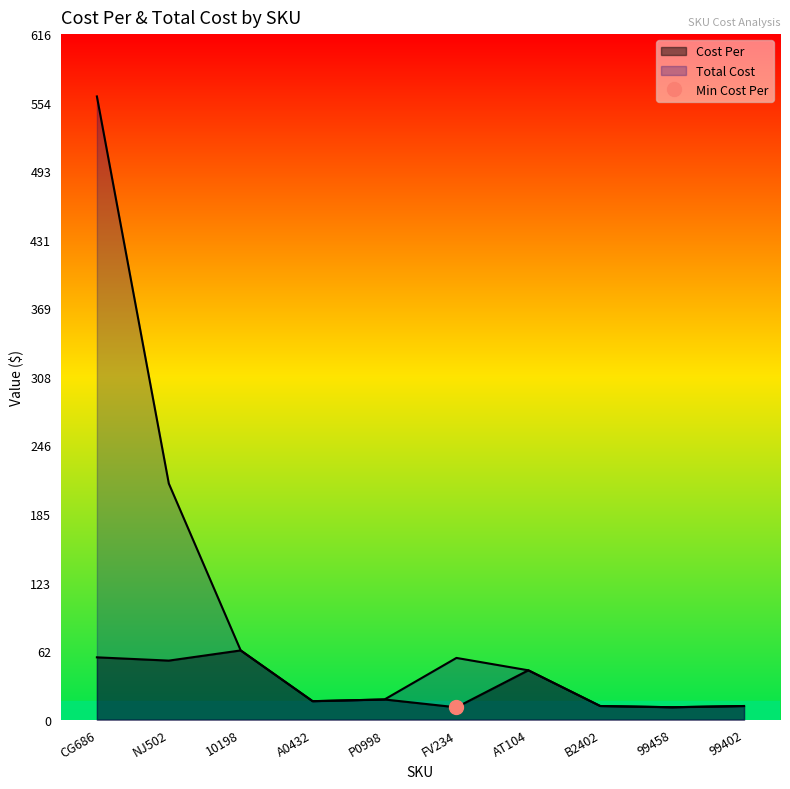

The Cost Per series shows 16.6 at A0432. True or false?

True